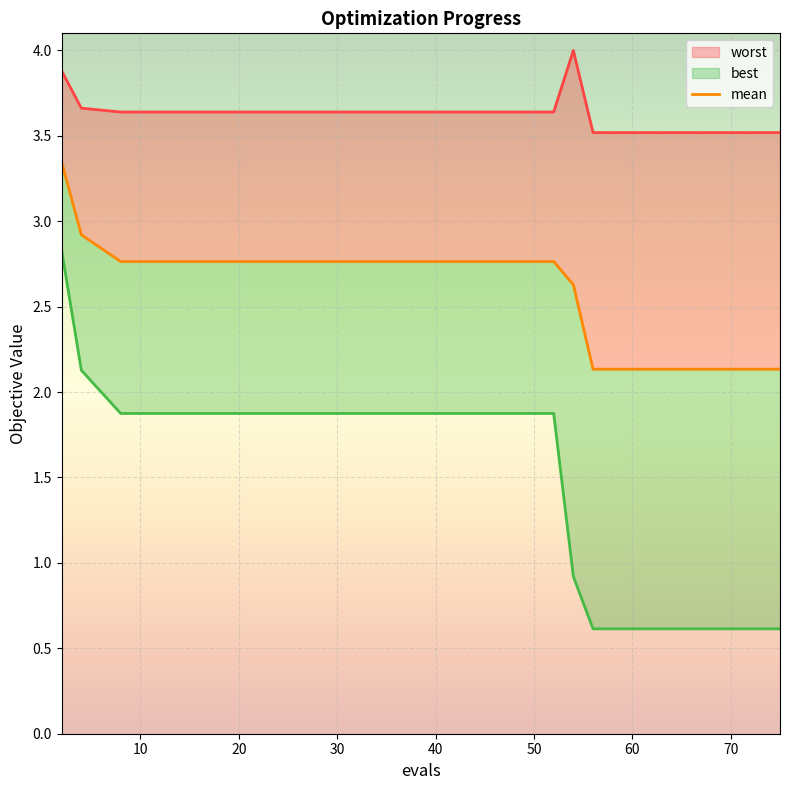

Count the number of categories in the chart.

17